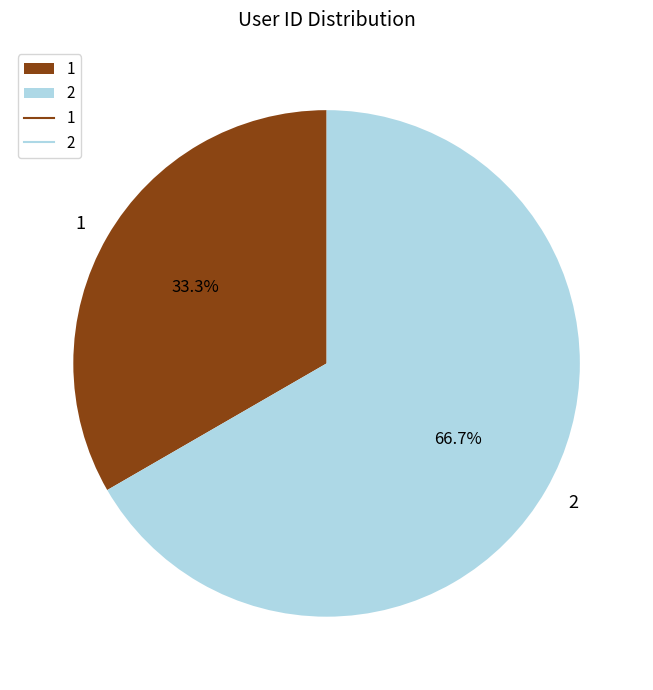

To the nearest percent, what is the difference between the largest and smallest slice percentages?

33%